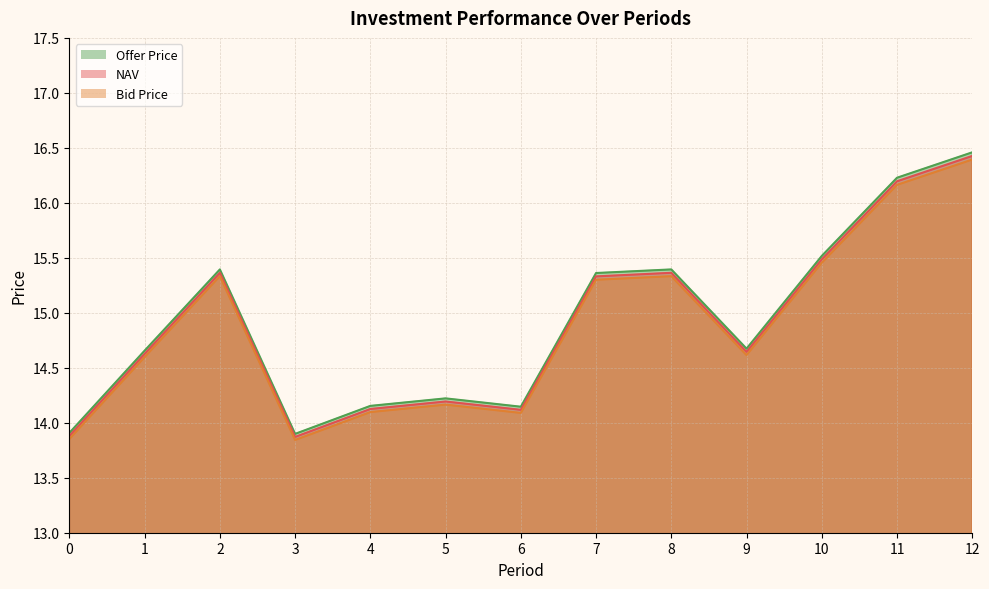

Rank the categories by Bid Price value from lowest to highest.

3, 0, 6, 4, 5, 1, 9, 7, 2, 8, 10, 11, 12